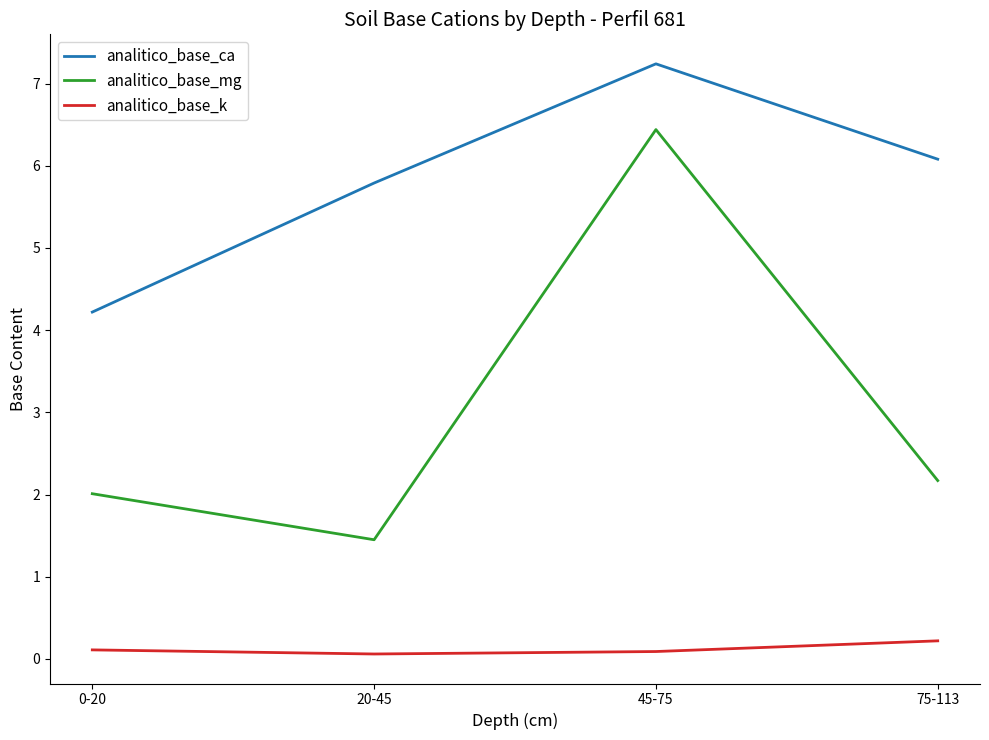

The value of analitico_base_ca at 75-113 is 6.1. True or false?

True